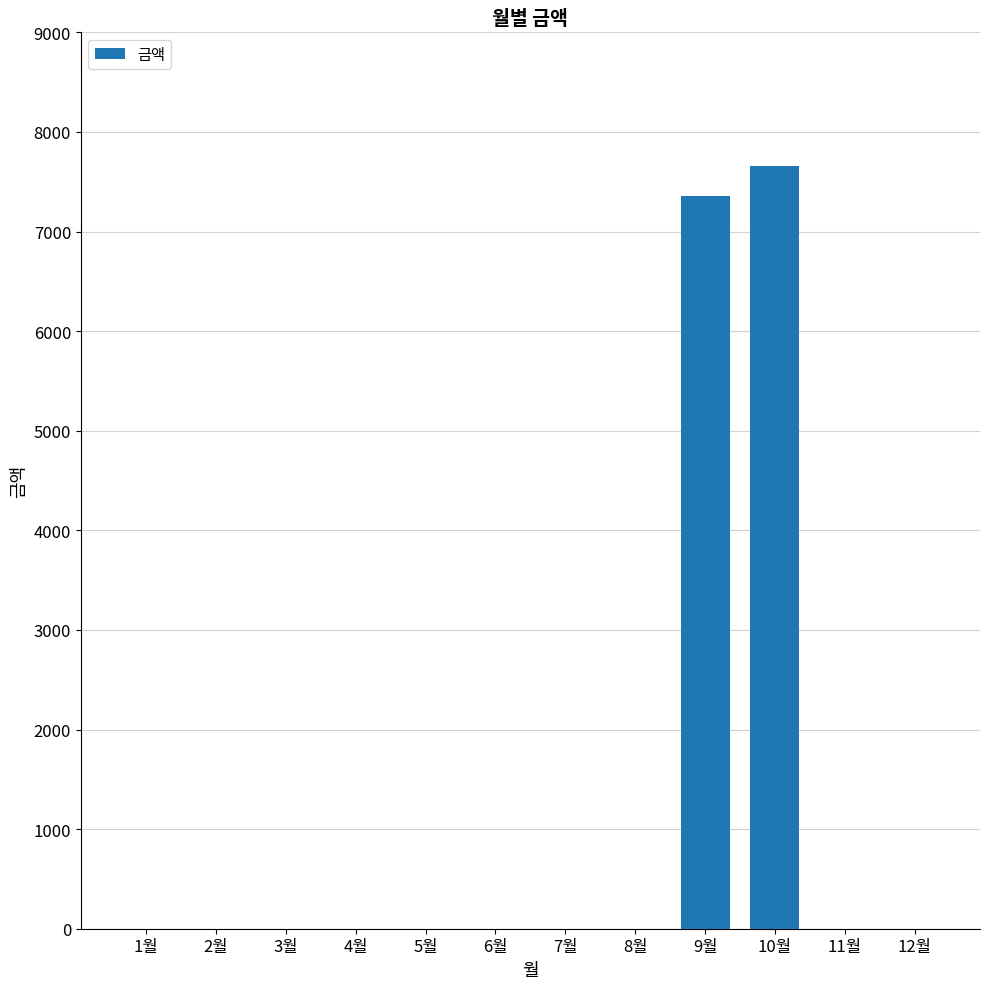

How many data points does each series have?

12